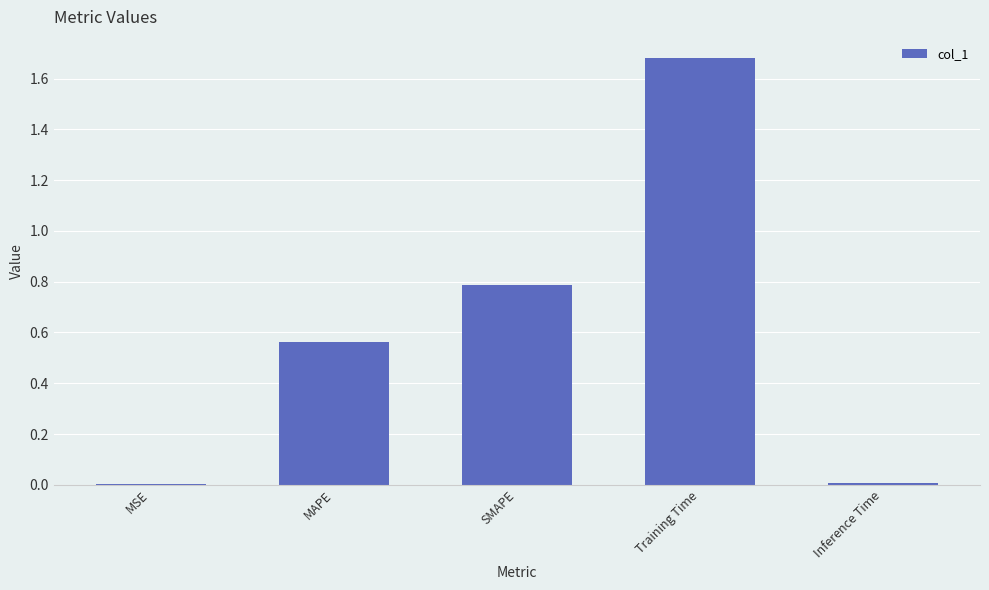

What is the sum of all values?

3.0